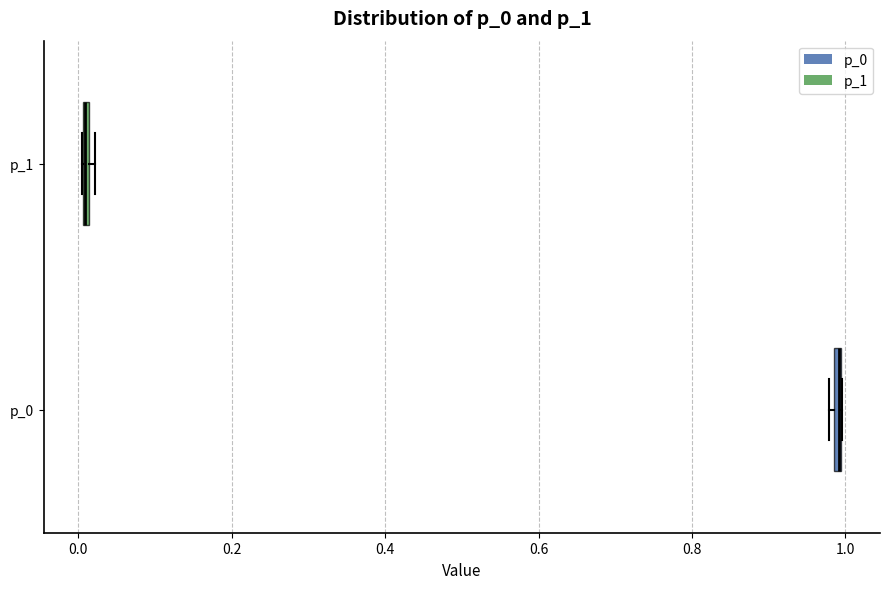

Where is the left edge of the box for p_1 on the x-axis? The values are not printed on the chart, so give them approximately, as read against the axis.

0.00